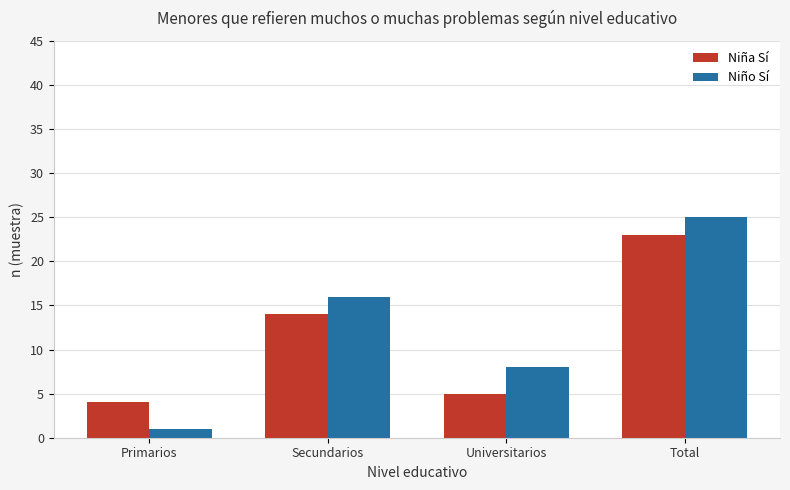

At which label is Niño Sí closest to 13?

Secundarios